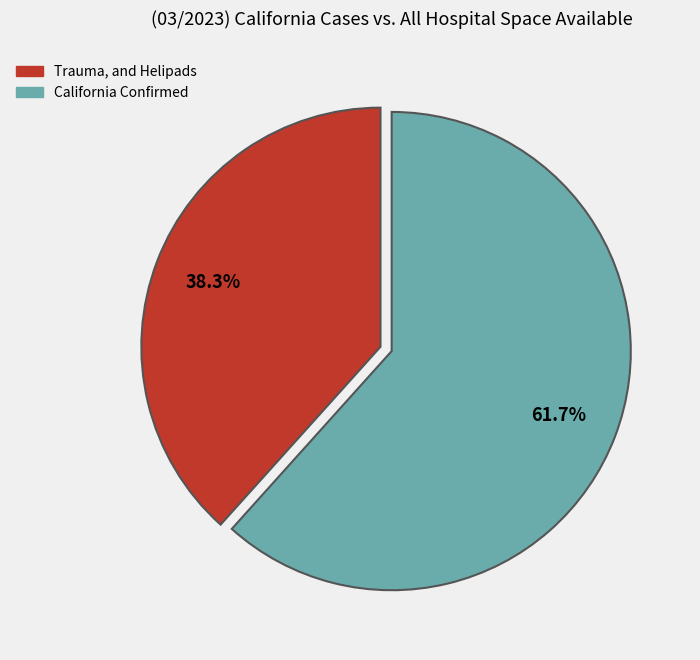

Does any single category account for the majority?

Yes